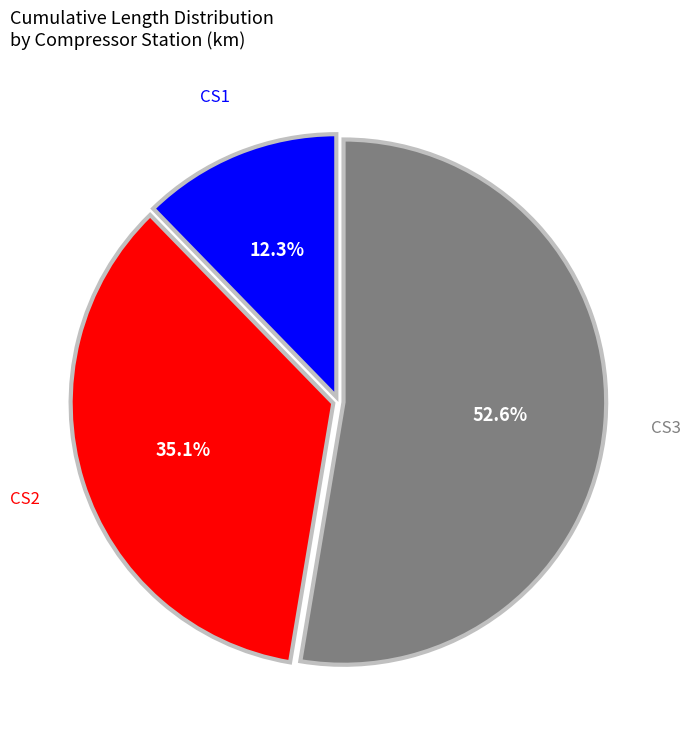

Count the number of slices in the pie.

3